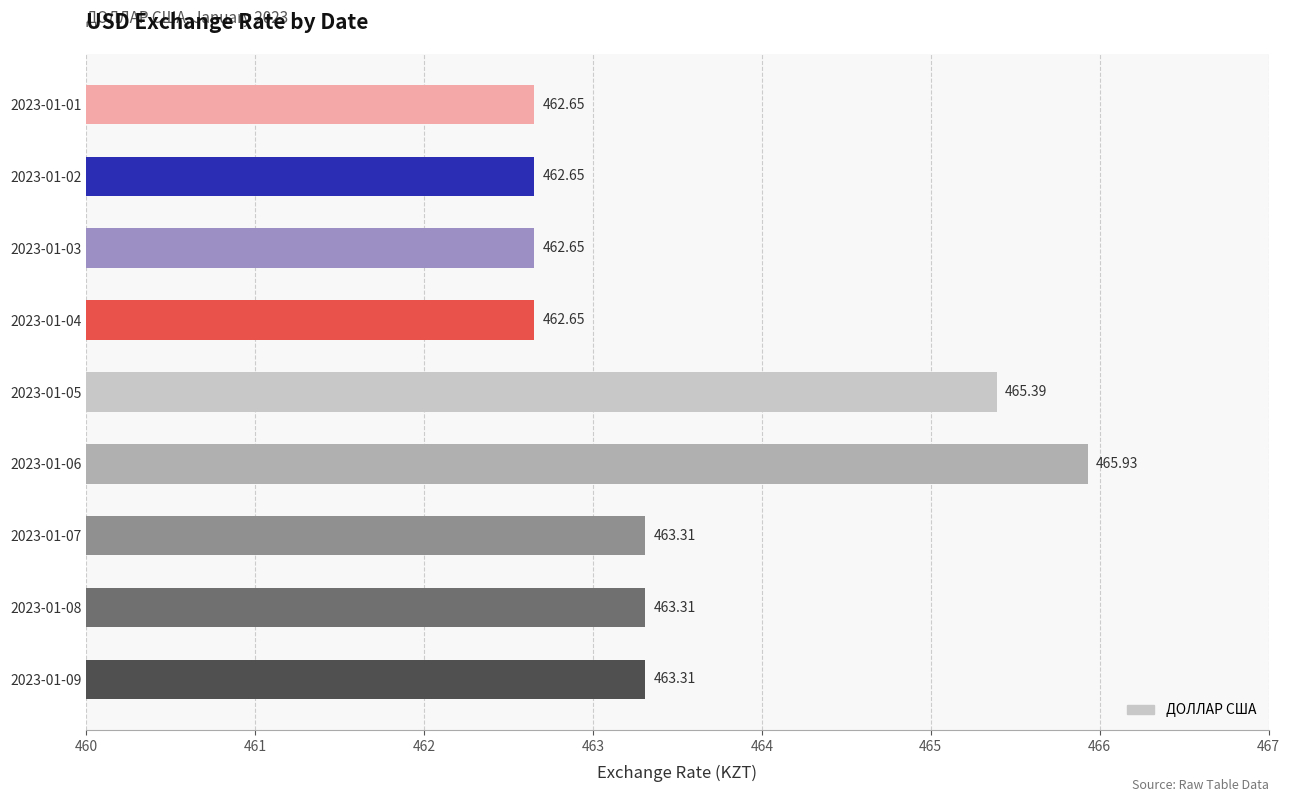

What is the sum of all values?

4171.9